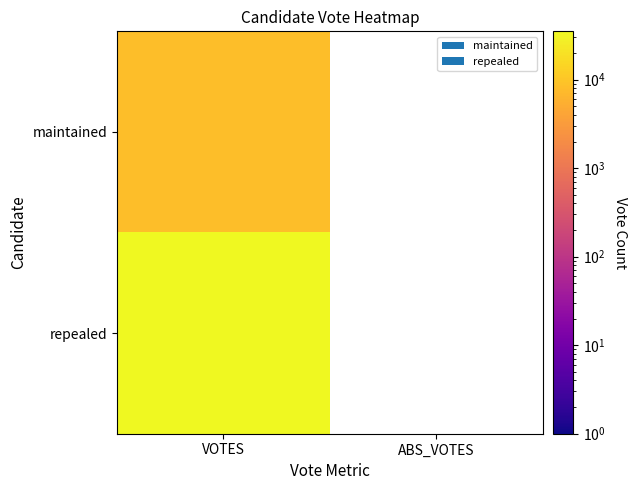

At which category is the sum across all series the highest?

VOTES